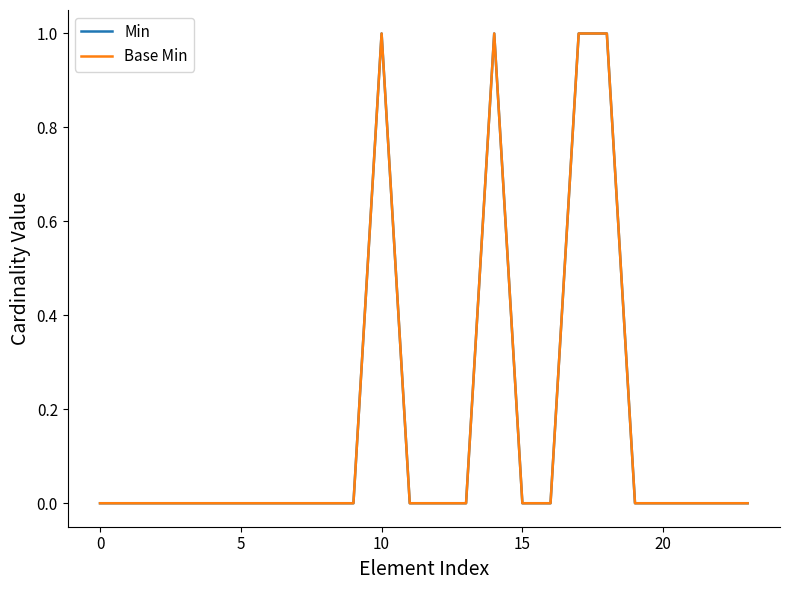

At which category does Base Min reach its first local peak?

10